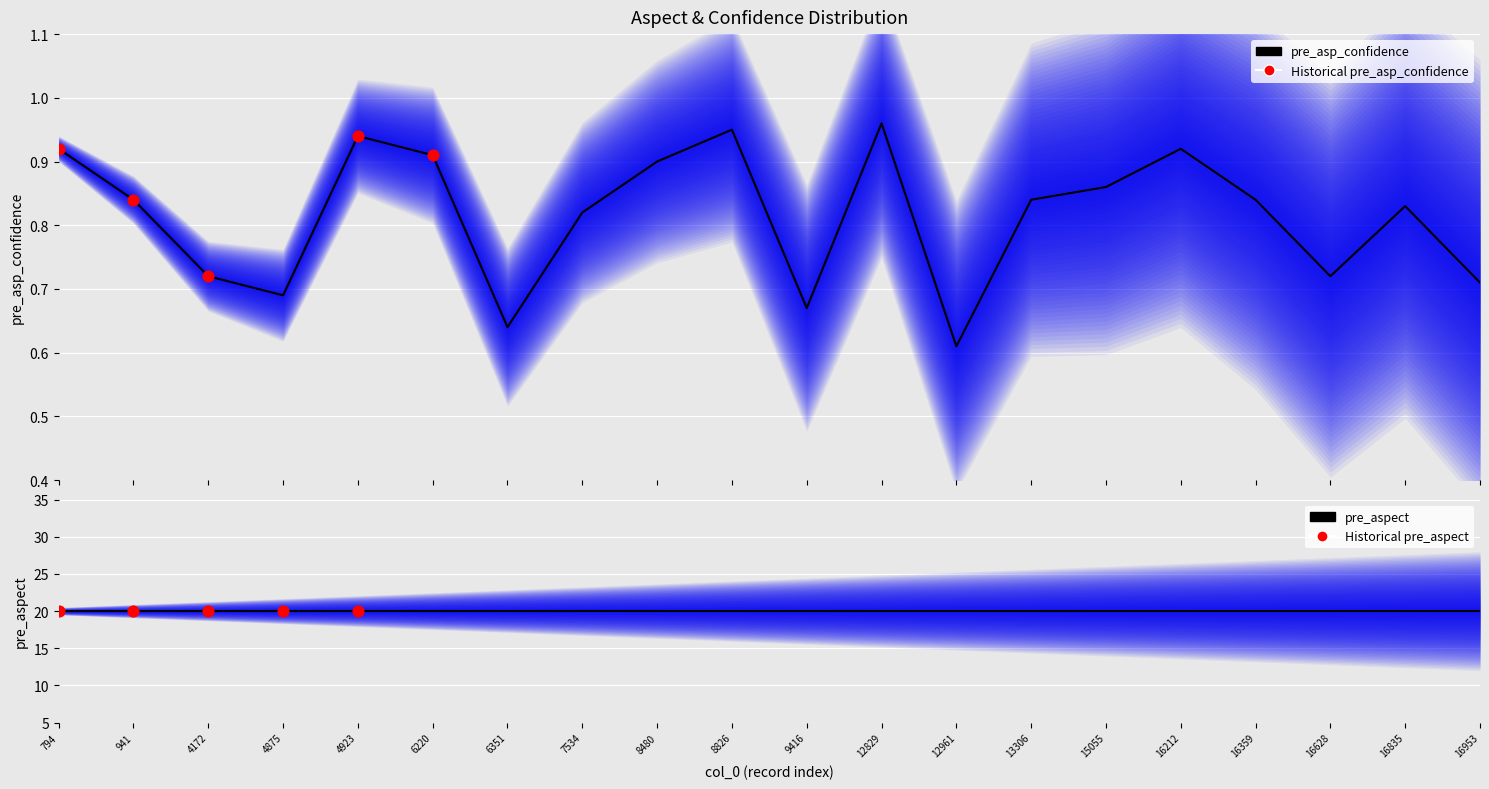

What is the change in value from 8826 to 13306?

-0.1